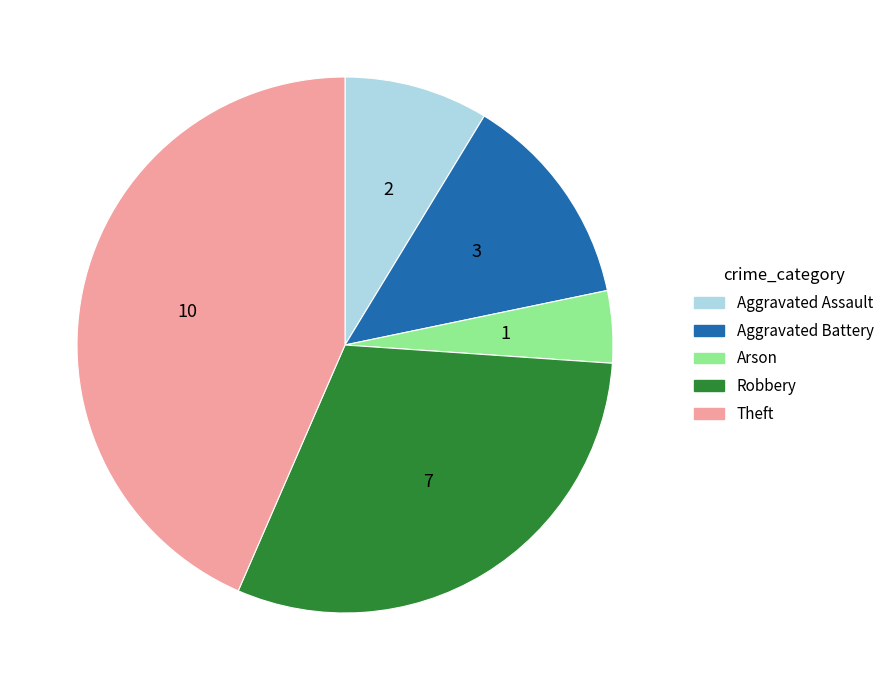

Combined, do Aggravated Assault and Arson account for over 50%?

No